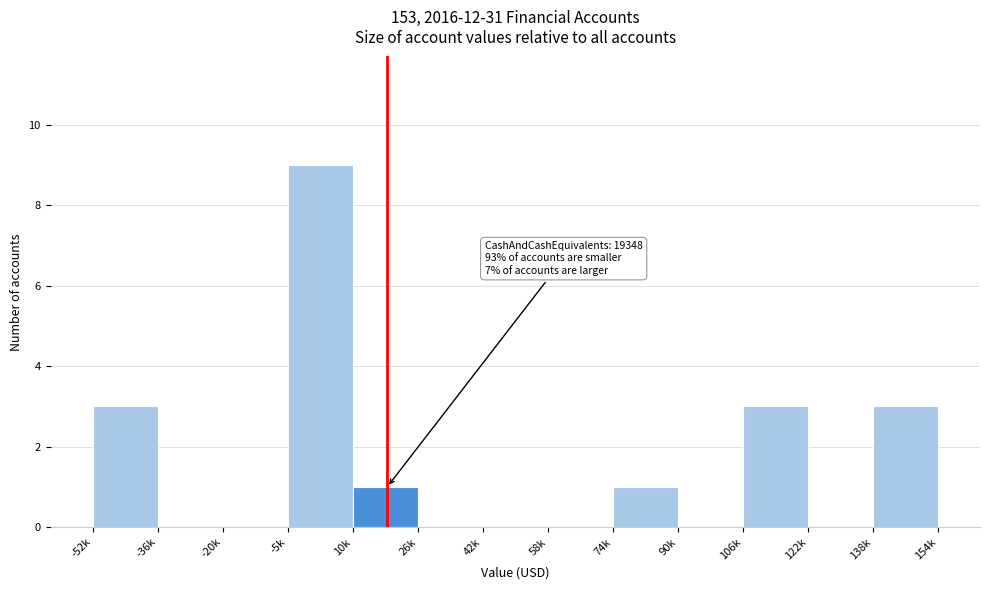

Reading left to right, transcribe all the data shown in this chart.

-52k=3	-36k=0	-20k=0	-5k=9	10k=1	26k=0	42k=0	58k=0	74k=1	90k=0	106k=3	122k=0	138k=3